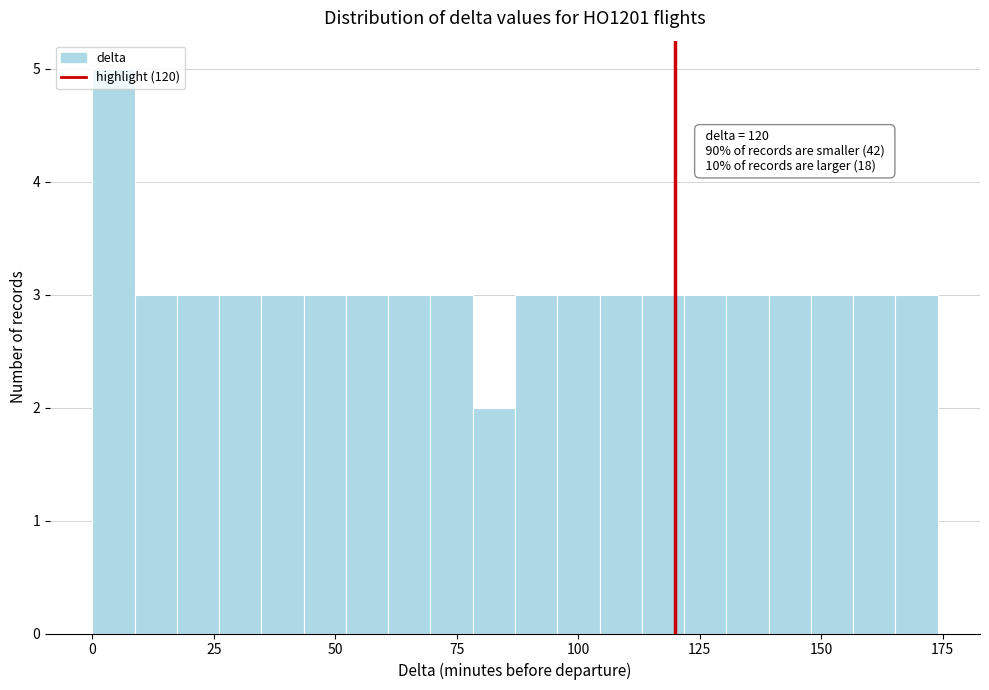

Read against the x-axis, roughly where is the centre of the tallest bar?

5